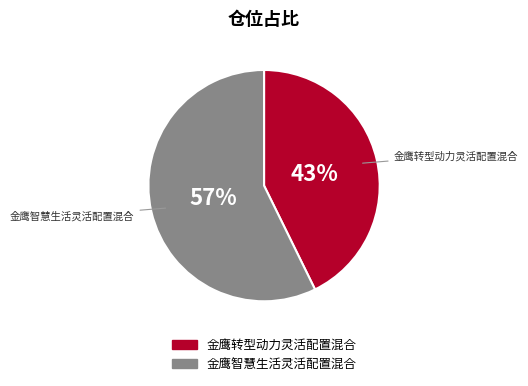

Does any single category account for the majority?

Yes